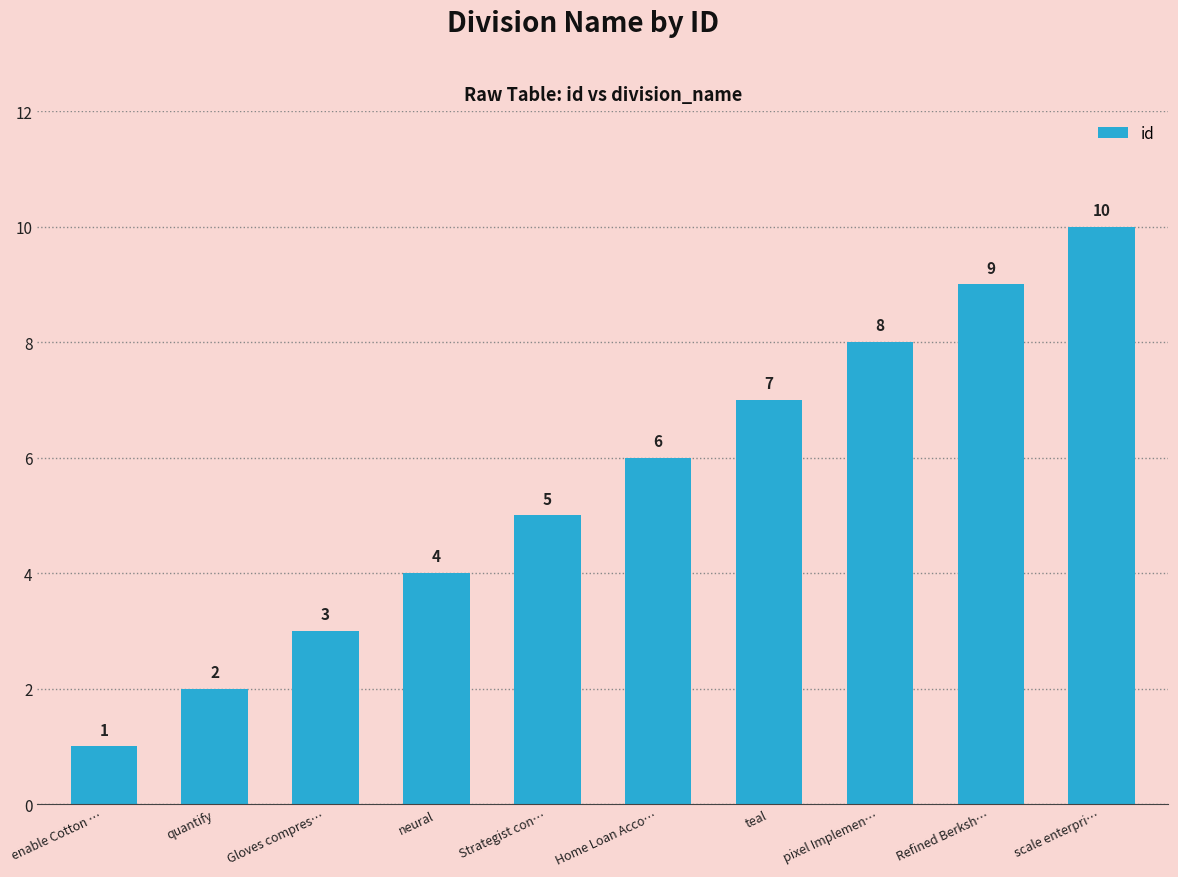

What is the sum of all values?

55